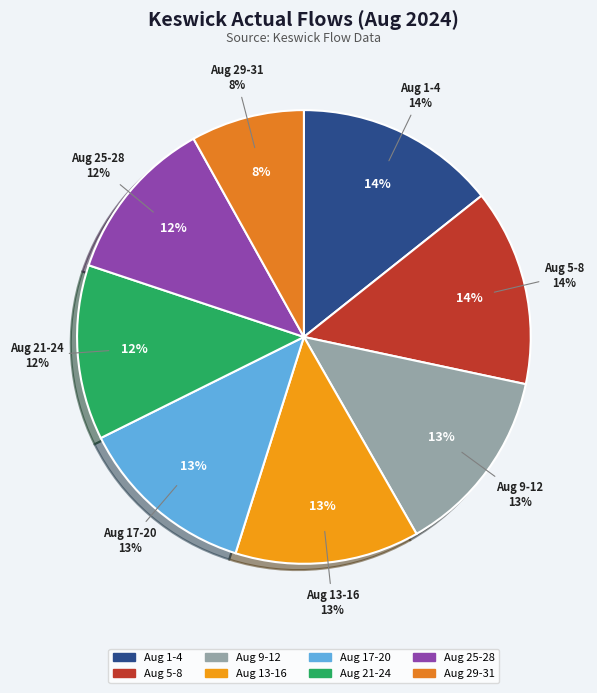

Which has a higher value, 30 or 9?

9